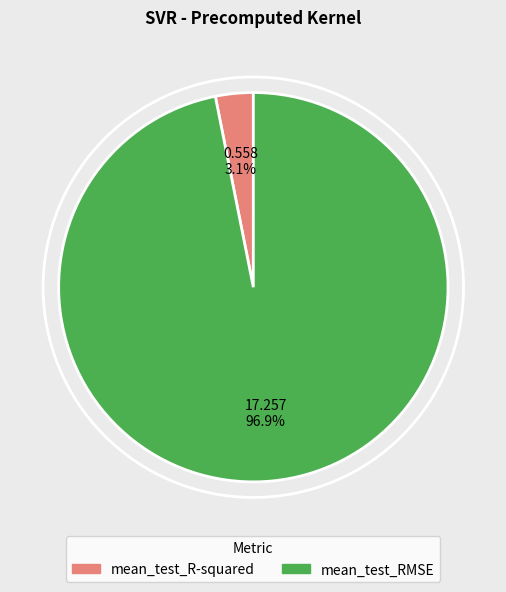

Is it true that mean_test_RMSE is 97% of the pie?

True